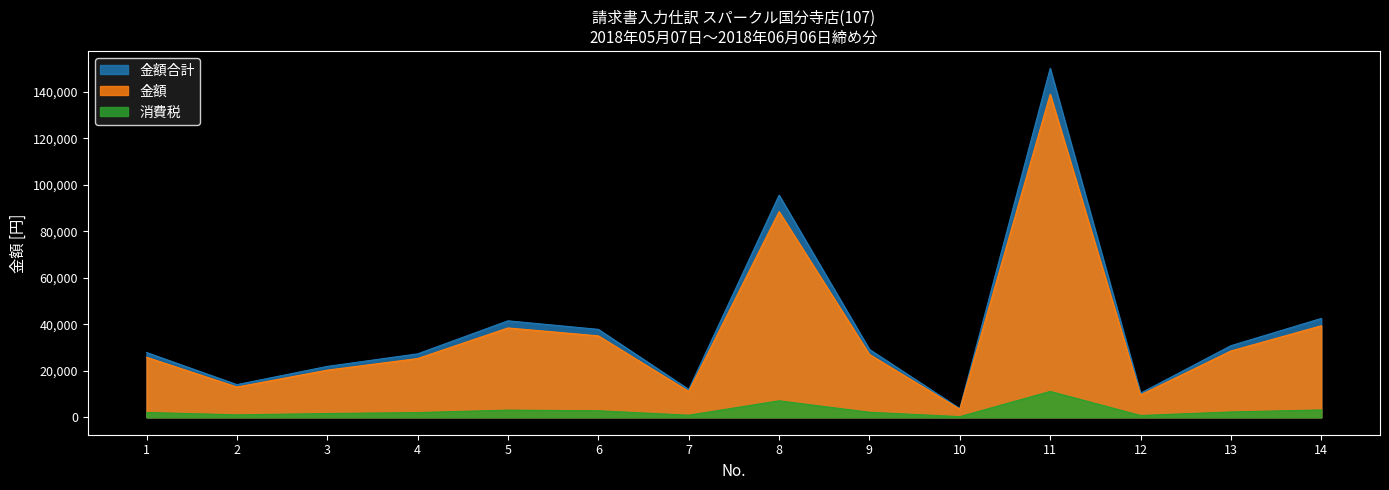

What is the difference between the 消費税 values at 2 and 8?

6032